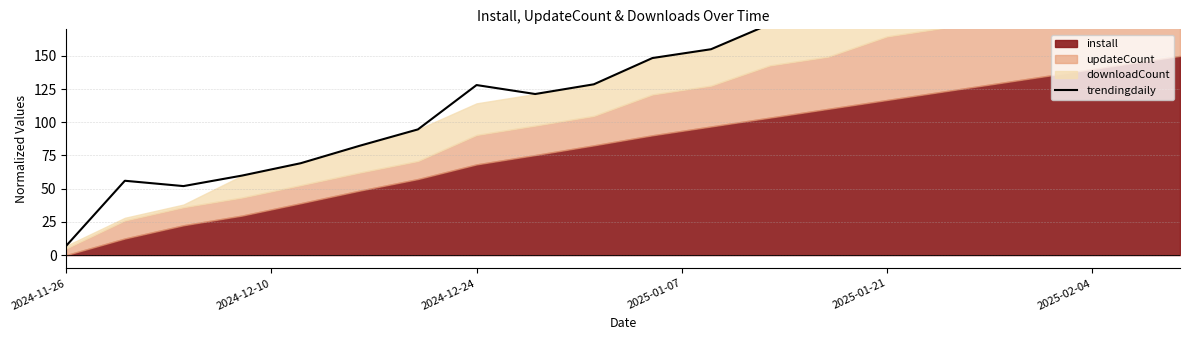

Reading left to right, transcribe all the data shown in this chart.

7.0	56.0	52.0	59.9	69.2	82.2	94.7	128.0	121.3	128.6	148.4	155.0	173.9	180.5	199.4	206.0	224.9	231.5	250.4	257.0